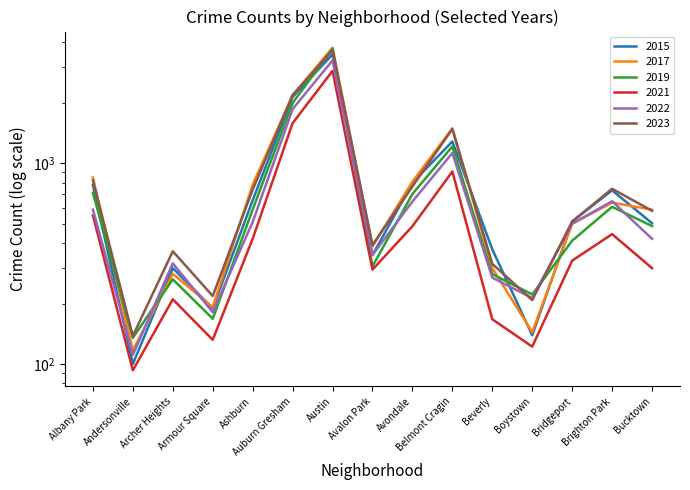

How many interior local peaks does the 2021 series have?

4